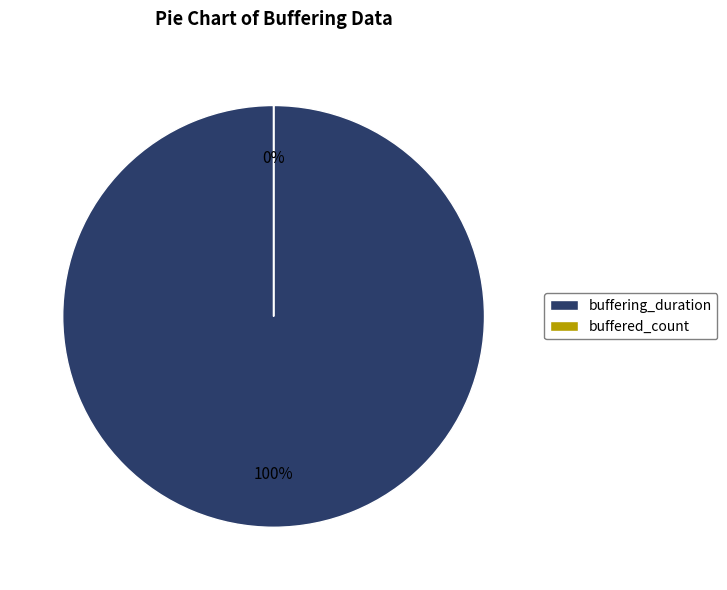

What percentage is NOT represented by buffered_count?

100.0%